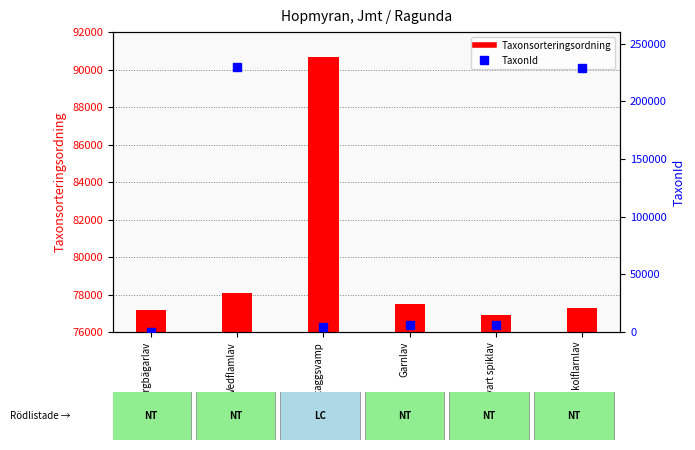

Reading right to left, what are all the values shown in this chart?

Taxonsorteringsordning: Mörk kolflarnlav=77259	Blanksvart spiklav=76909	Garnlav=77506	Dropptaggsvamp=90653	Vedflamlav=78072	Dvärgbägarlav=77177
TaxonId: Mörk kolflarnlav=228912	Blanksvart spiklav=6437	Garnlav=6425	Dropptaggsvamp=4364	Vedflamlav=229821	Dvärgbägarlav=353